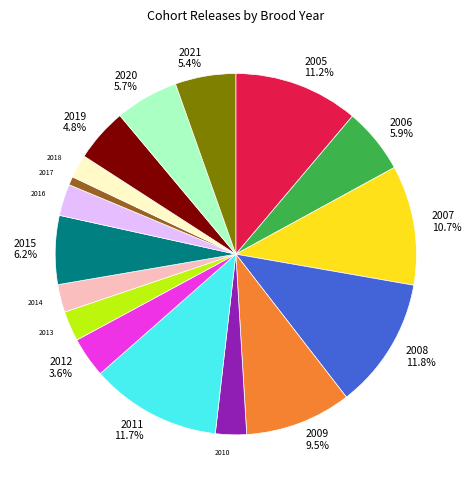

Which category has the smallest portion of the pie?

2017